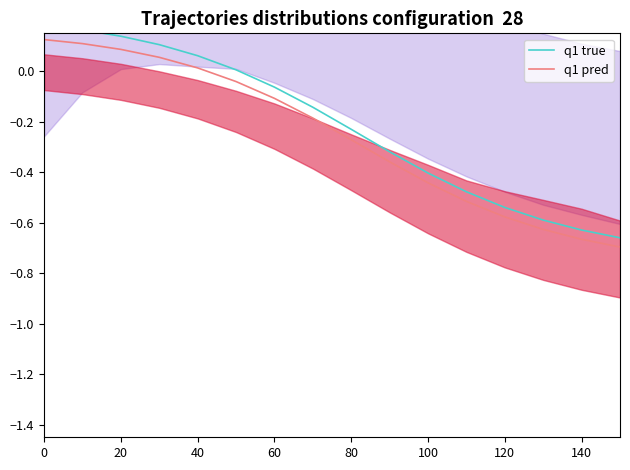

How many series are shown in this chart?

2